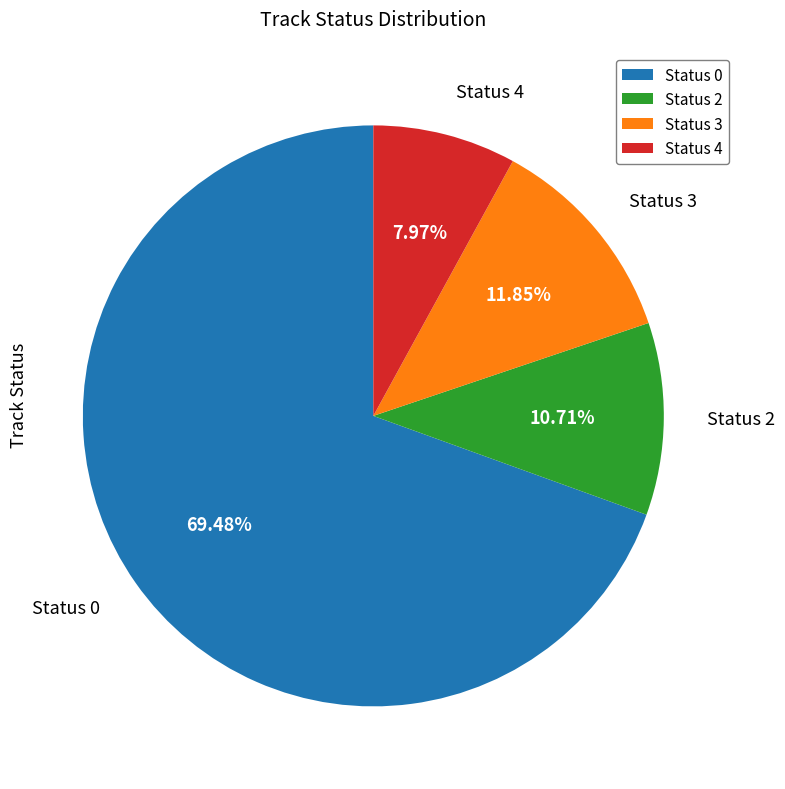

Is Status 2 the majority of the pie?

No